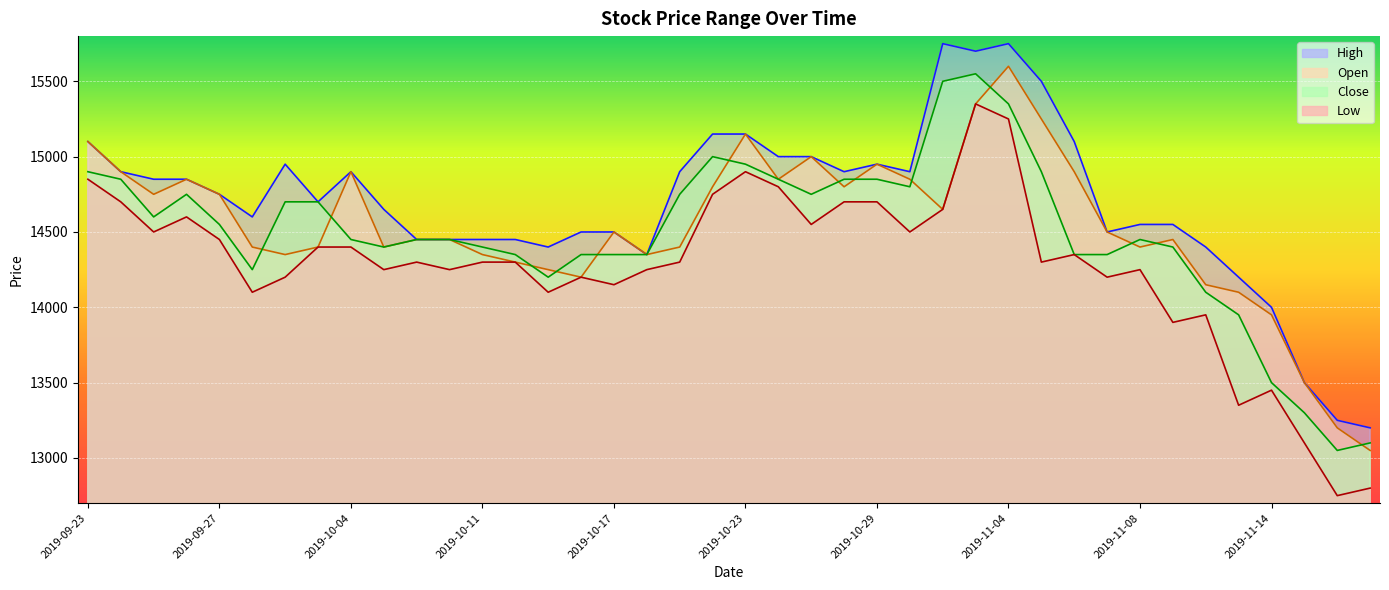

How many data points in Low are less than 14300?

17